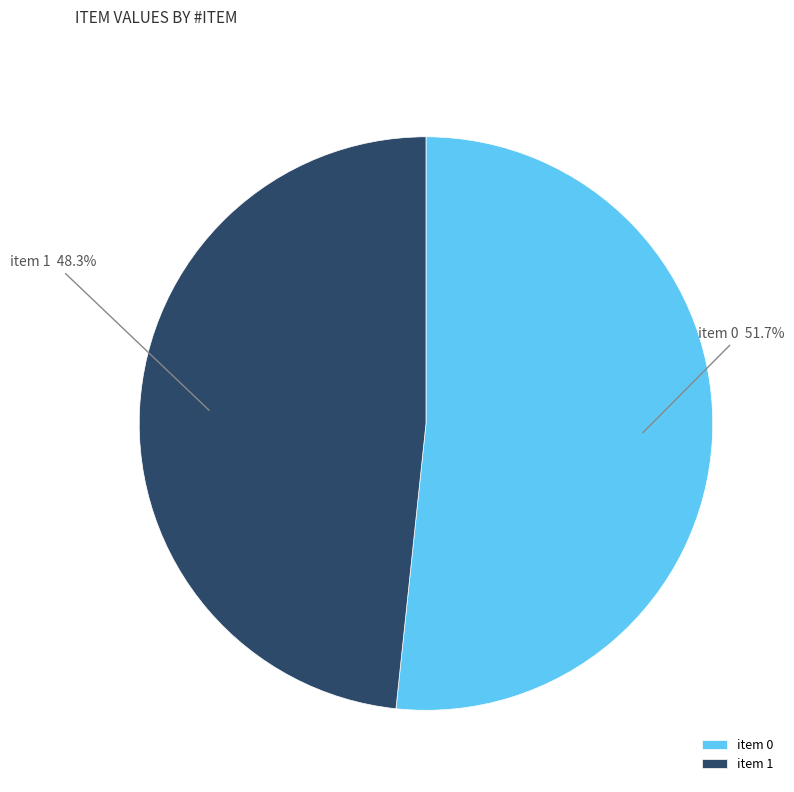

How many slices are in this pie chart?

2